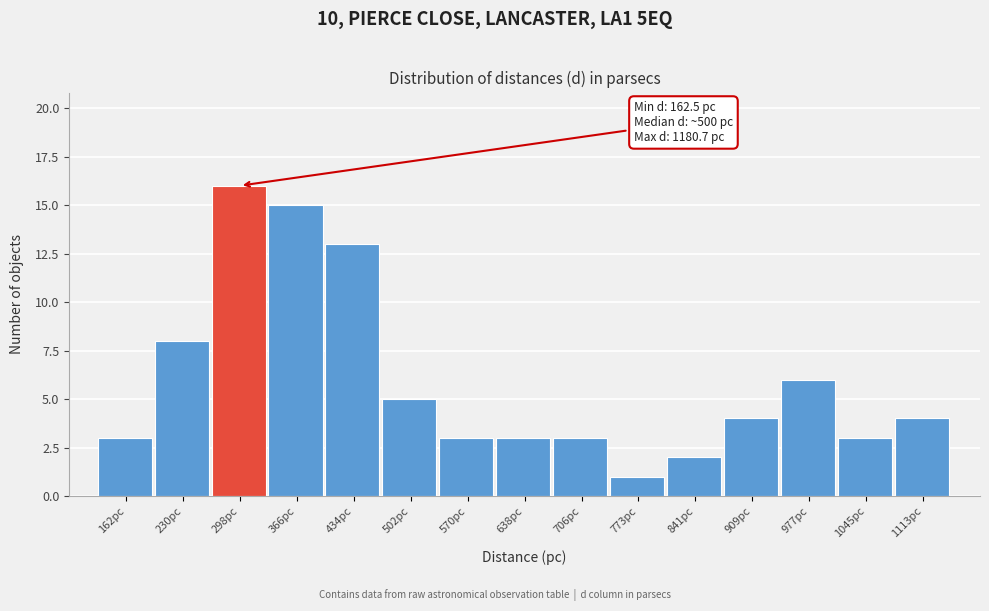

Reading right to left, list all the values displayed in this chart.

1113pc=4	1045pc=3	977pc=6	909pc=4	841pc=2	773pc=1	706pc=3	638pc=3	570pc=3	502pc=5	434pc=13	366pc=15	298pc=16	230pc=8	162pc=3